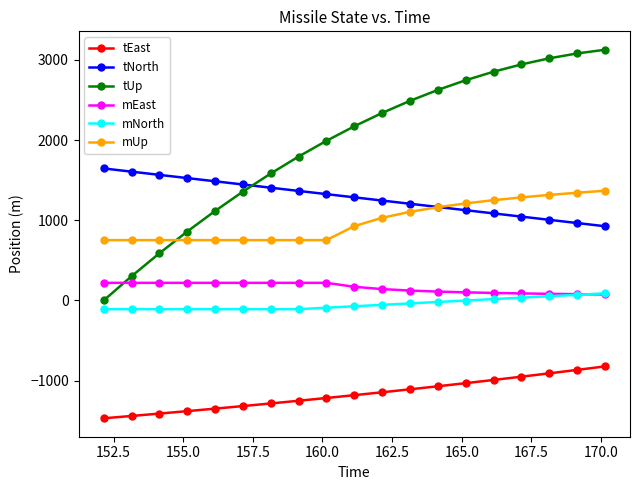

How many lines are shown in the chart?

6